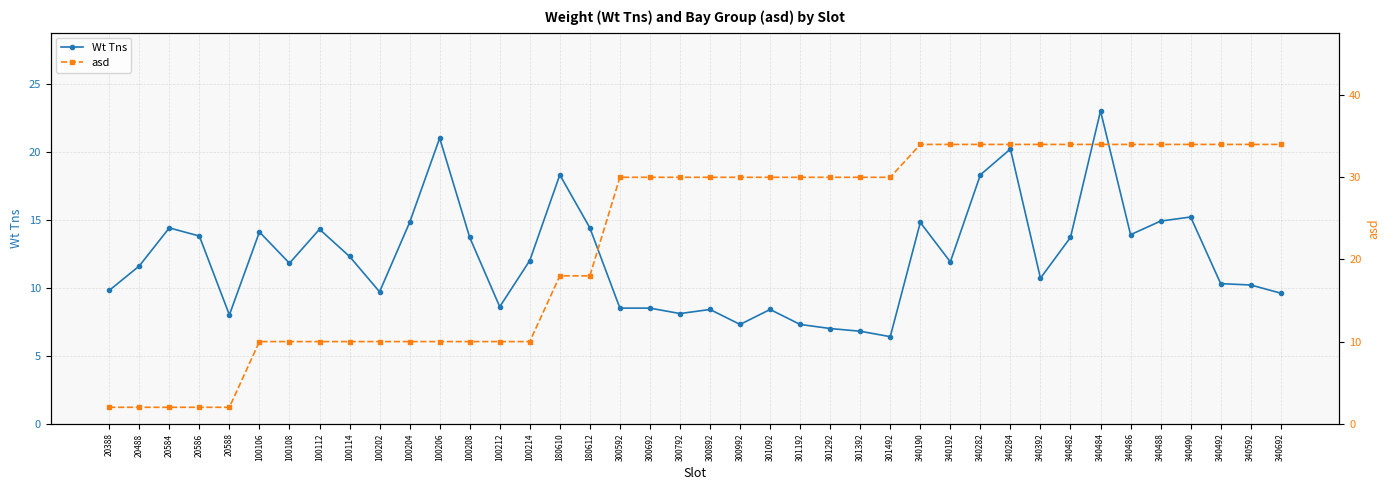

What is the difference between the asd values at 20588 and 300692?

28.0